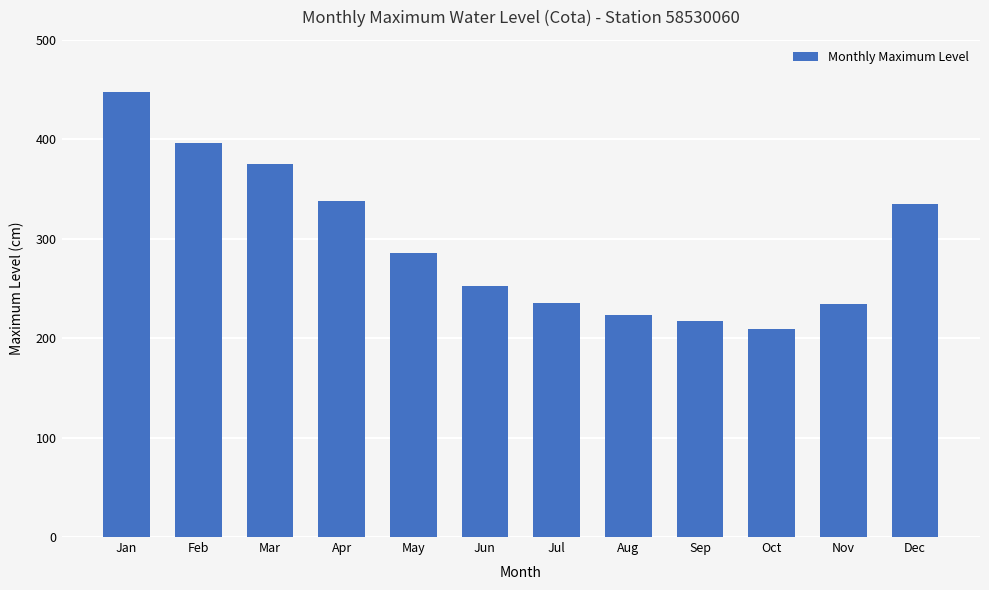

What is the value of the 8th bar from the left?

223